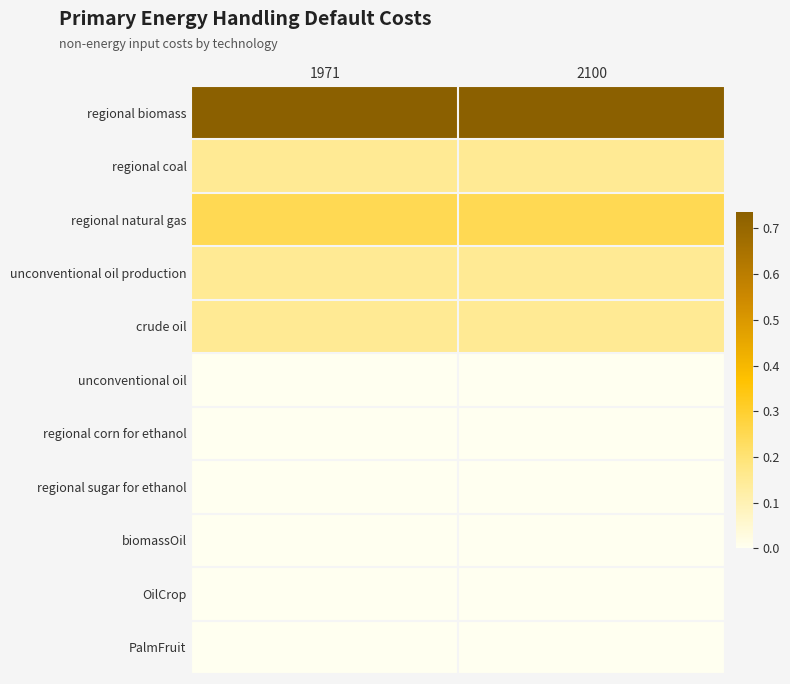

Reading right to left, list all the values displayed in this chart.

regional biomass: 2100=0.7	1971=0.7
regional coal: 2100=0.1	1971=0.1
regional natural gas: 2100=0.2	1971=0.2
unconventional oil production: 2100=0.1	1971=0.1
crude oil: 2100=0.1	1971=0.1
unconventional oil: 2100=0.0	1971=0.0
regional corn for ethanol: 2100=0.0	1971=0.0
regional sugar for ethanol: 2100=0.0	1971=0.0
biomassOil: 2100=0.0	1971=0.0
OilCrop: 2100=0.0	1971=0.0
PalmFruit: 2100=0.0	1971=0.0